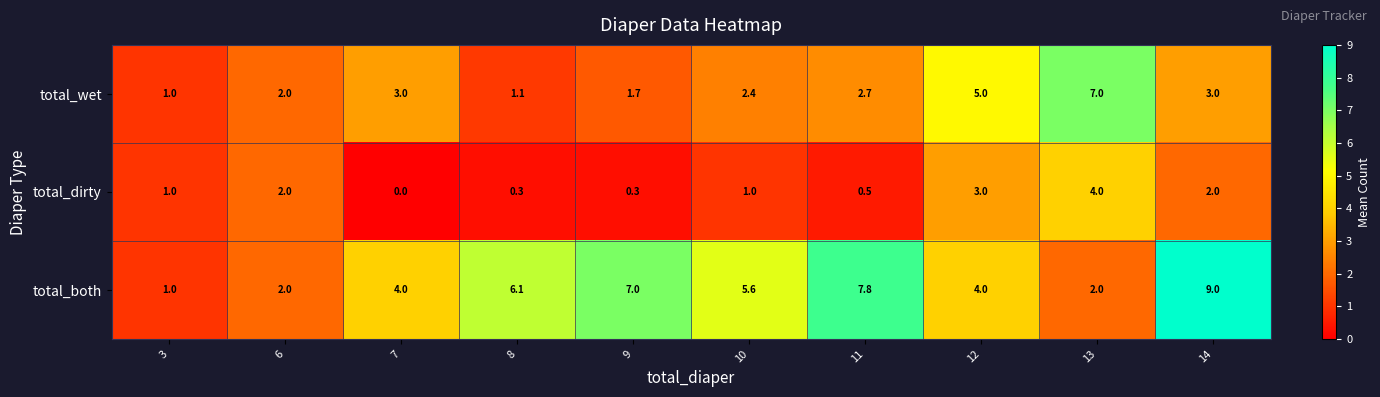

What is the sum of the total_dirty values at 13 and 8?

4.3